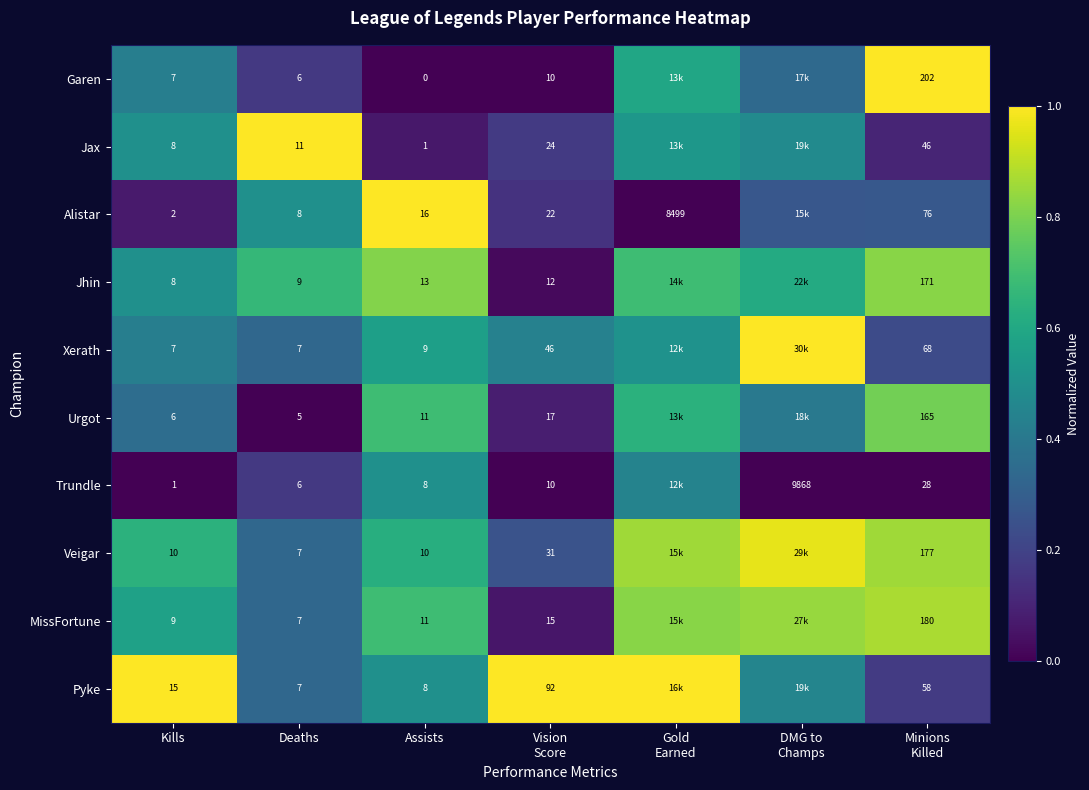

Which series changed the most between Deaths and Assists?

Jax